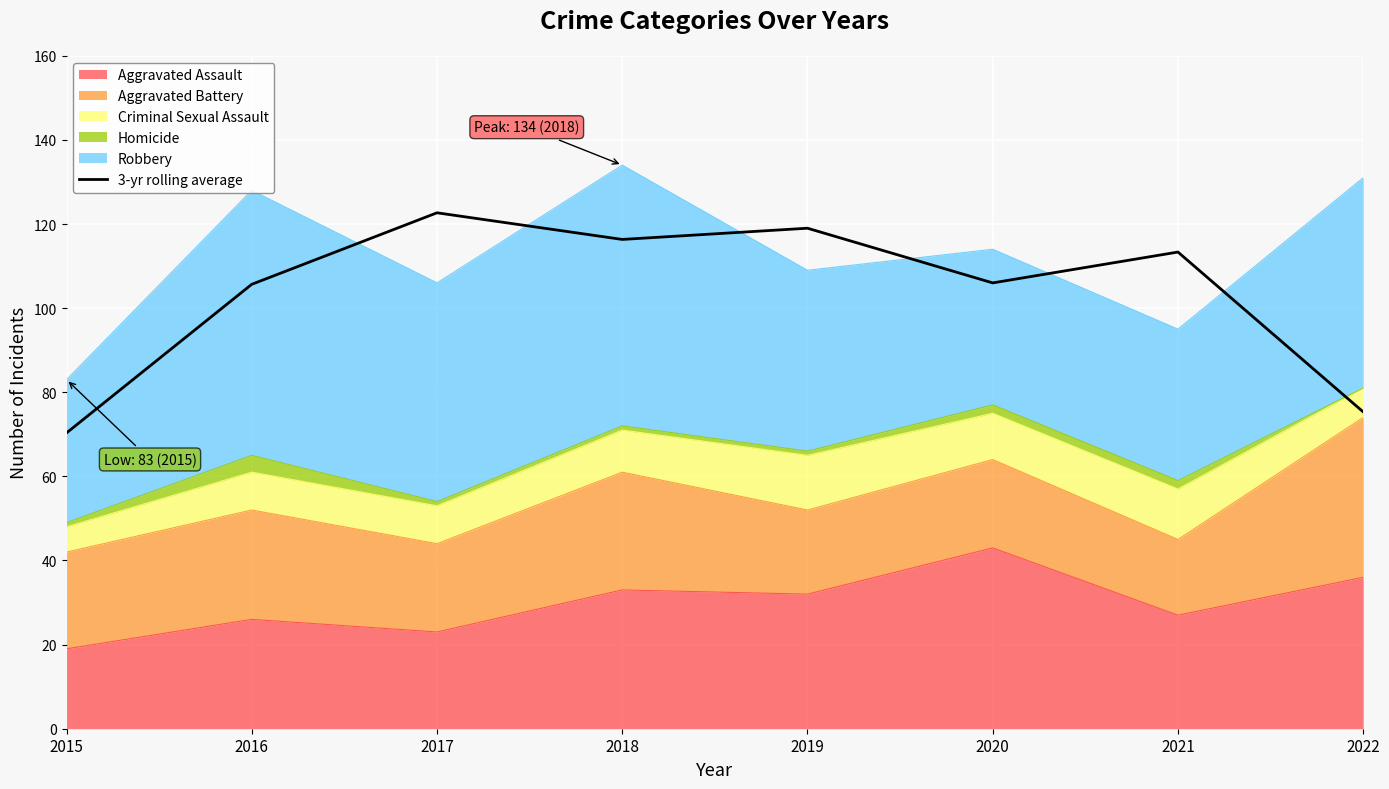

What is the value of the 2nd point from the left?

105.7